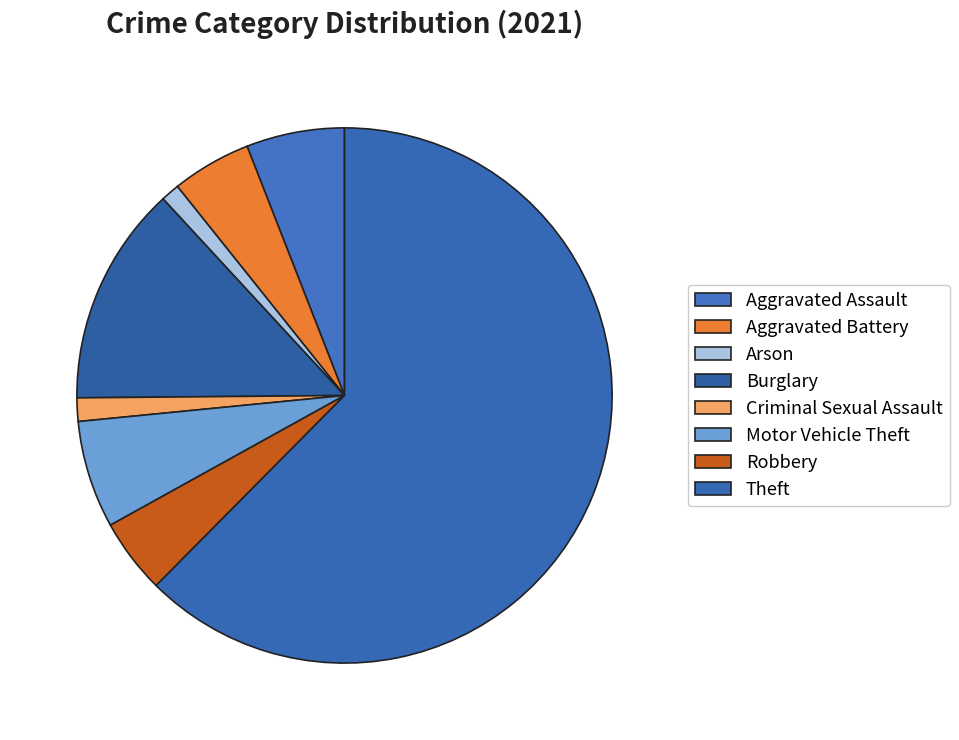

How many slices are in this pie chart?

8